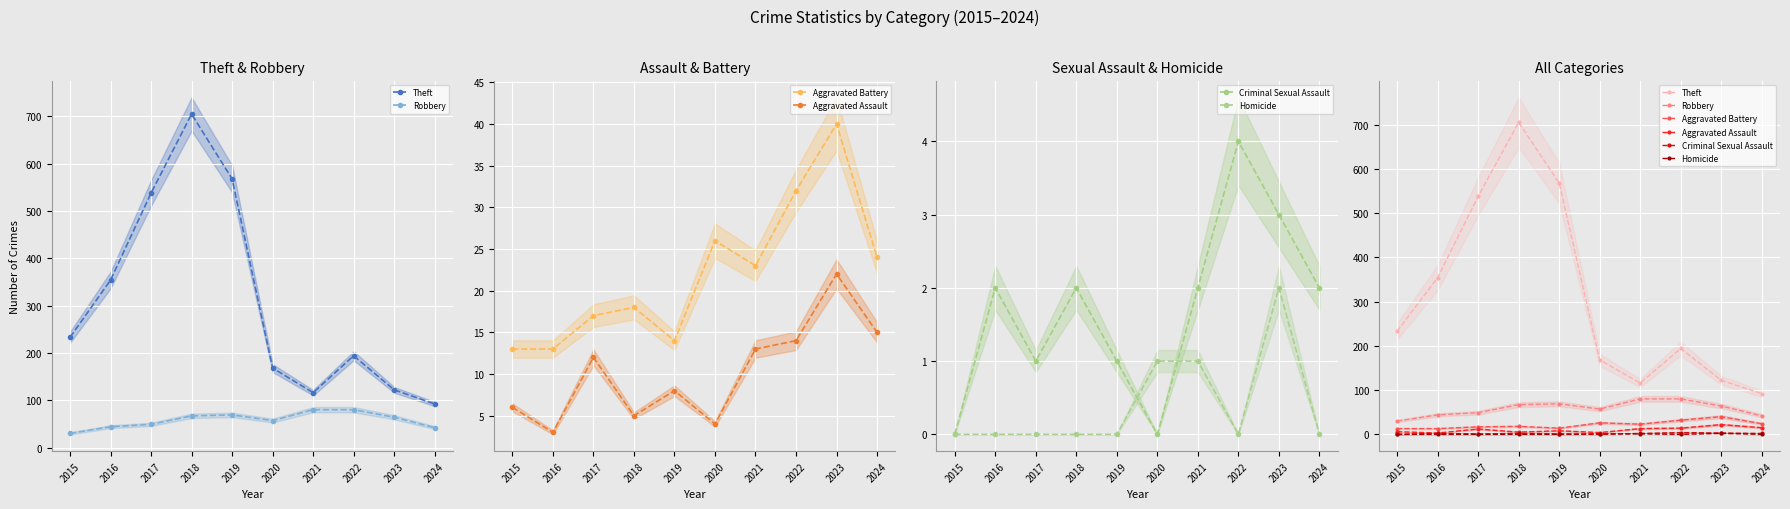

True or false: Criminal Sexual Assault and Aggravated Assault cross at least once.

False